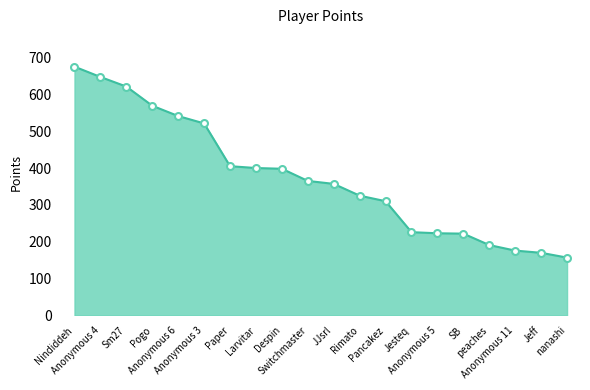

Which label corresponds to the smallest value in the chart?

nanashi